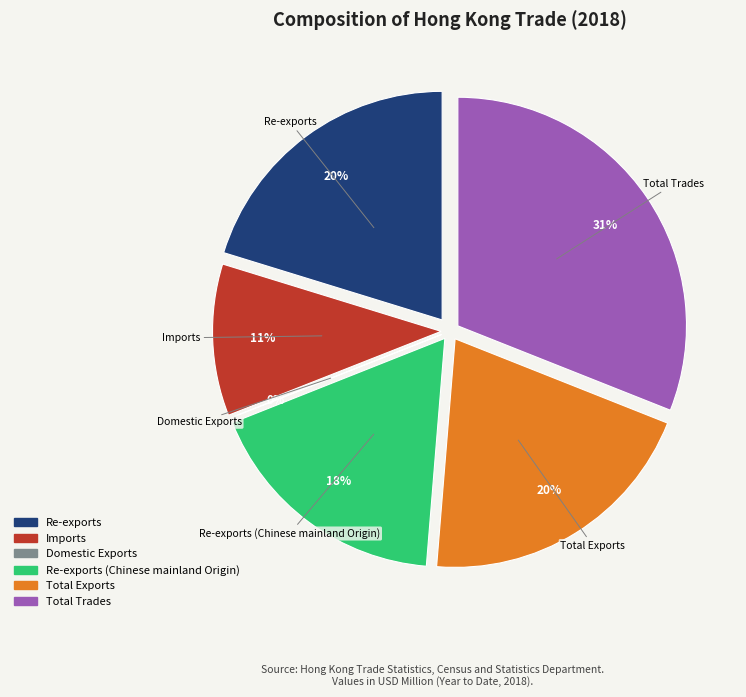

Rank the categories by value from lowest to highest.

Domestic Exports, Imports, Re-exports (Chinese mainland Origin), Re-exports, Total Exports, Total Trades